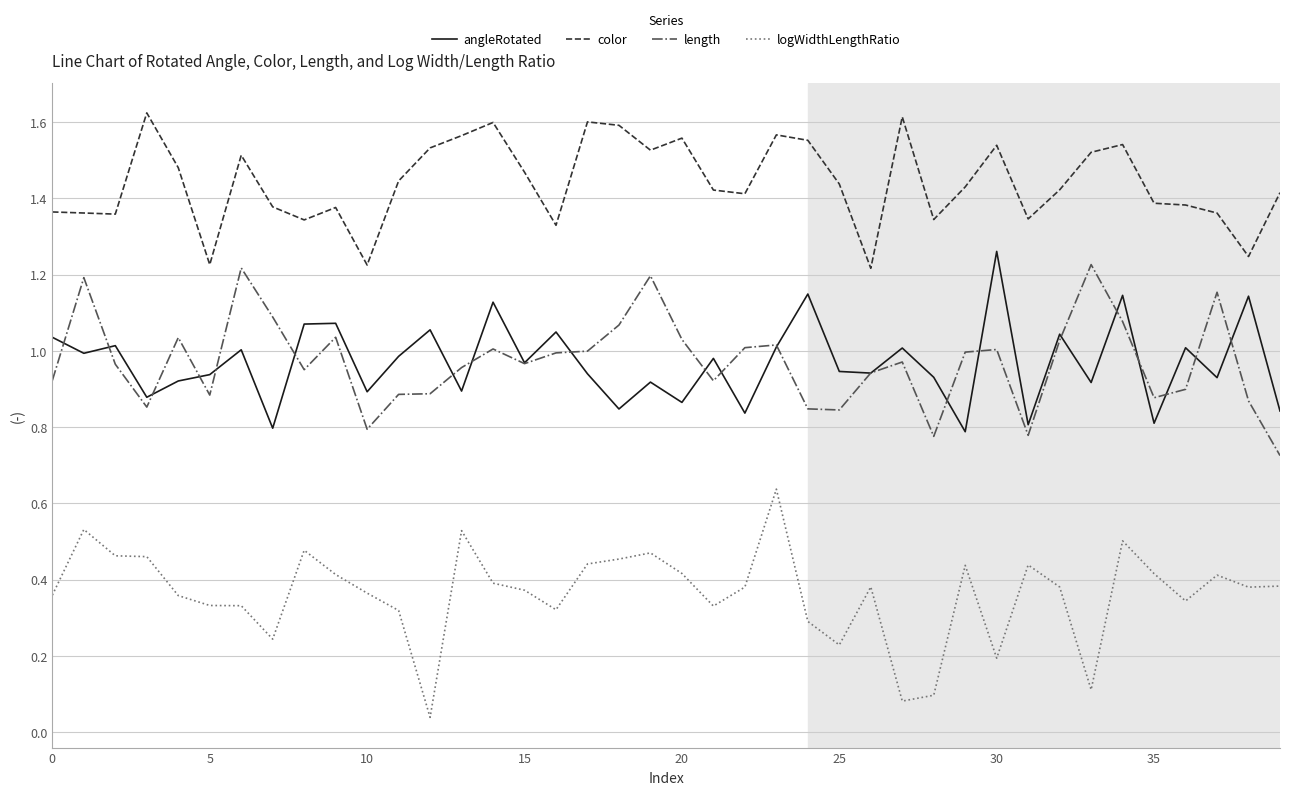

True or false: color and length cross at least once.

False